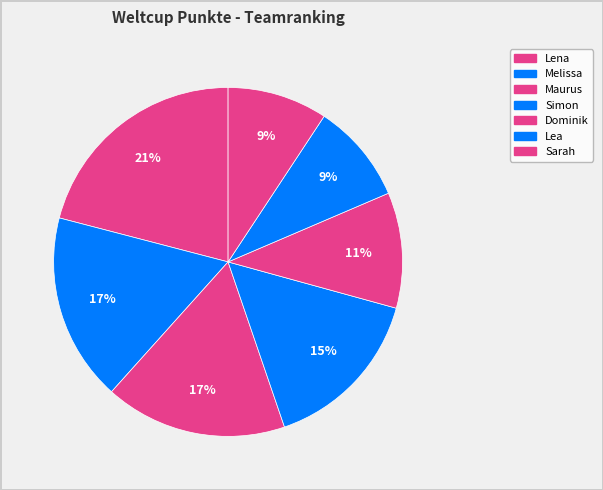

How many segments does this pie chart have?

7